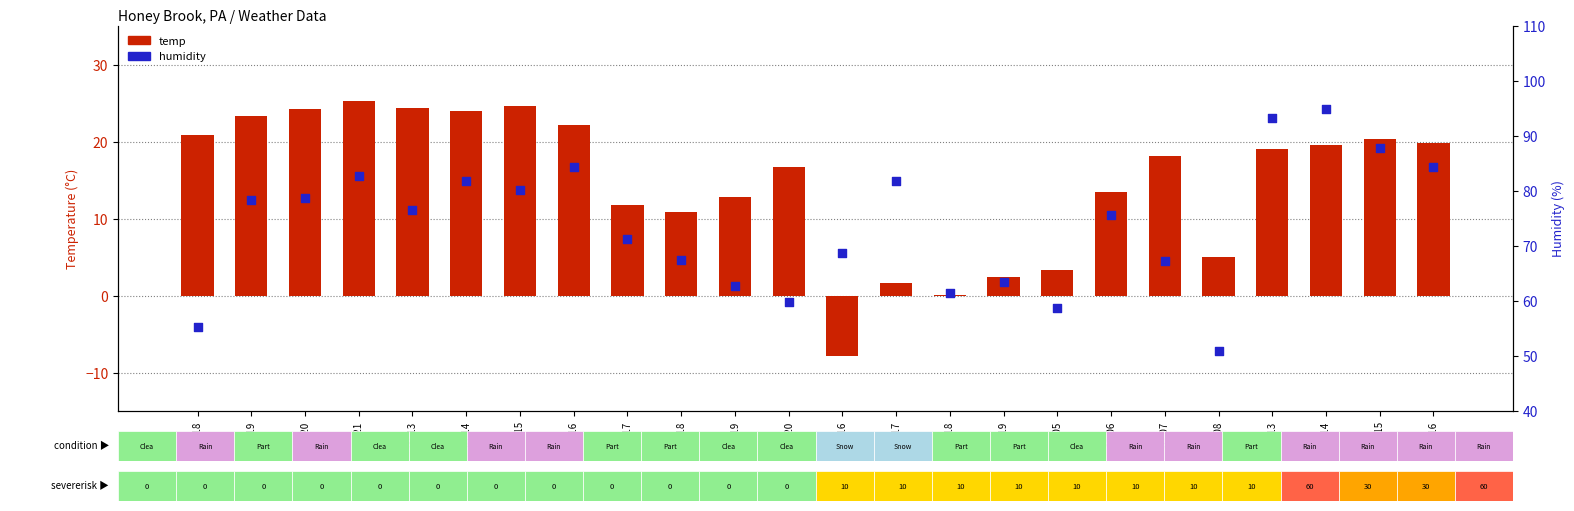

Which series has the largest total across all categories?

humidity